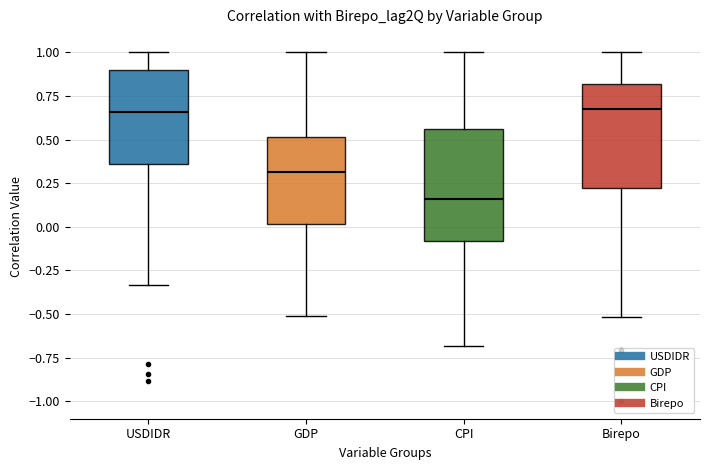

Which box's median line is the lowest?

CPI